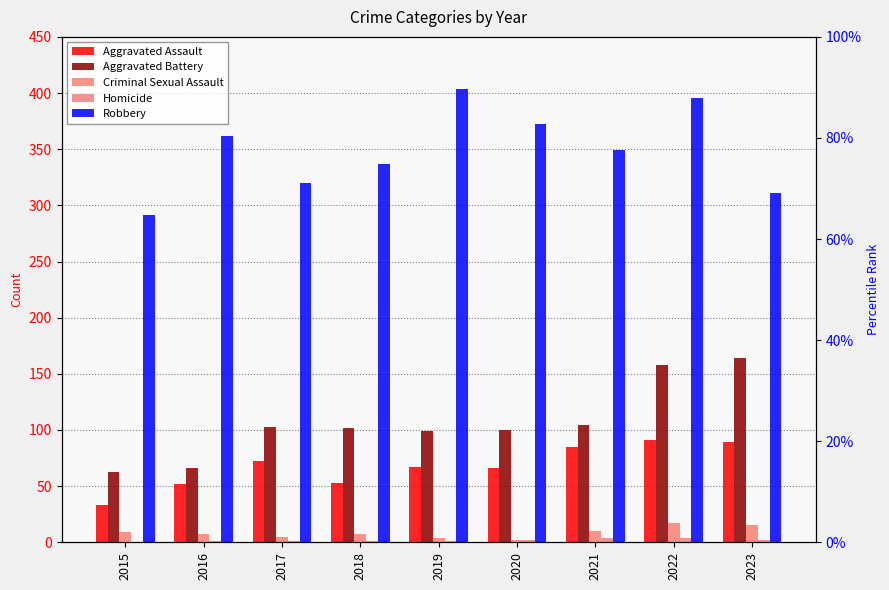

Reading left to right, what are all the values shown in this chart?

Aggravated Assault: 2015=33	2016=52	2017=72	2018=53	2019=67	2020=66	2021=85	2022=91	2023=89
Aggravated Battery: 2015=63	2016=66	2017=103	2018=102	2019=99	2020=100	2021=104	2022=158	2023=164
Criminal Sexual Assault: 2015=9	2016=7	2017=5	2018=7	2019=4	2020=2	2021=10	2022=17	2023=15
Homicide: 2015=0	2016=1	2017=1	2018=1	2019=1	2020=2	2021=4	2022=4	2023=2
Robbery: 2015=291	2016=362	2017=320	2018=337	2019=404	2020=372	2021=349	2022=396	2023=311